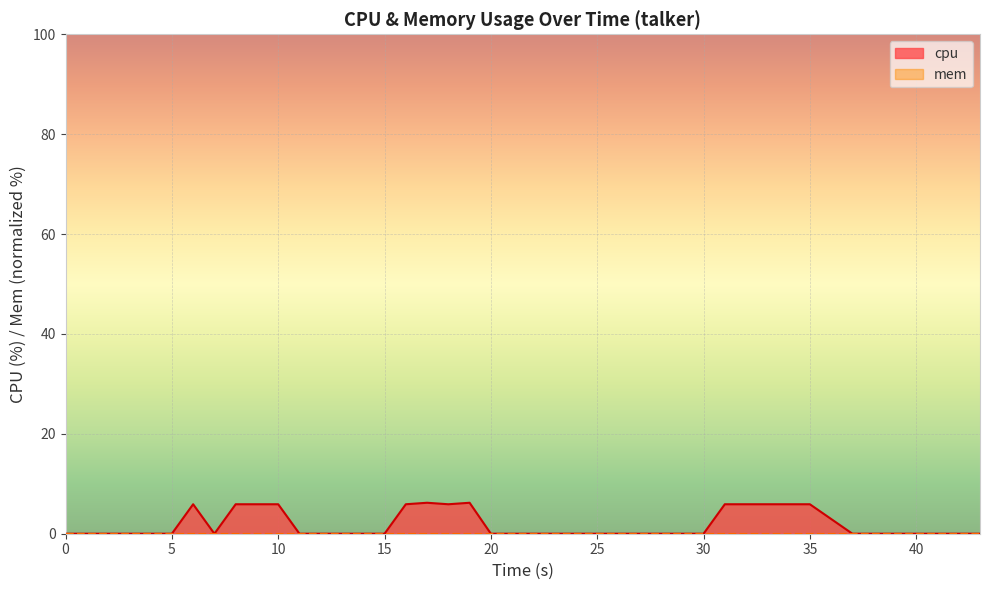

Which series has the largest range (max minus min)?

cpu